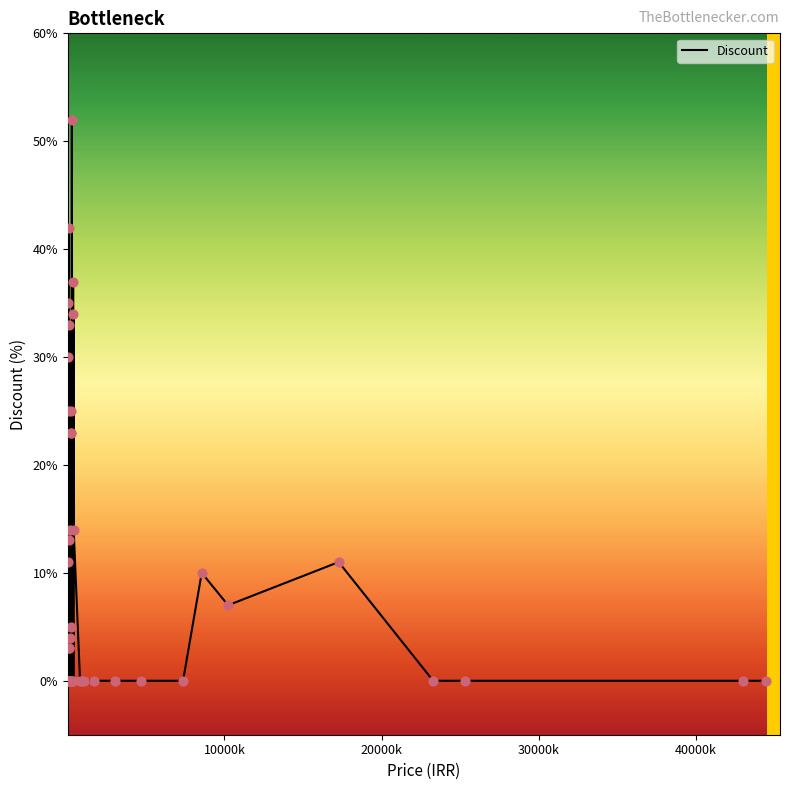

What is the maximum value shown in the chart?

52